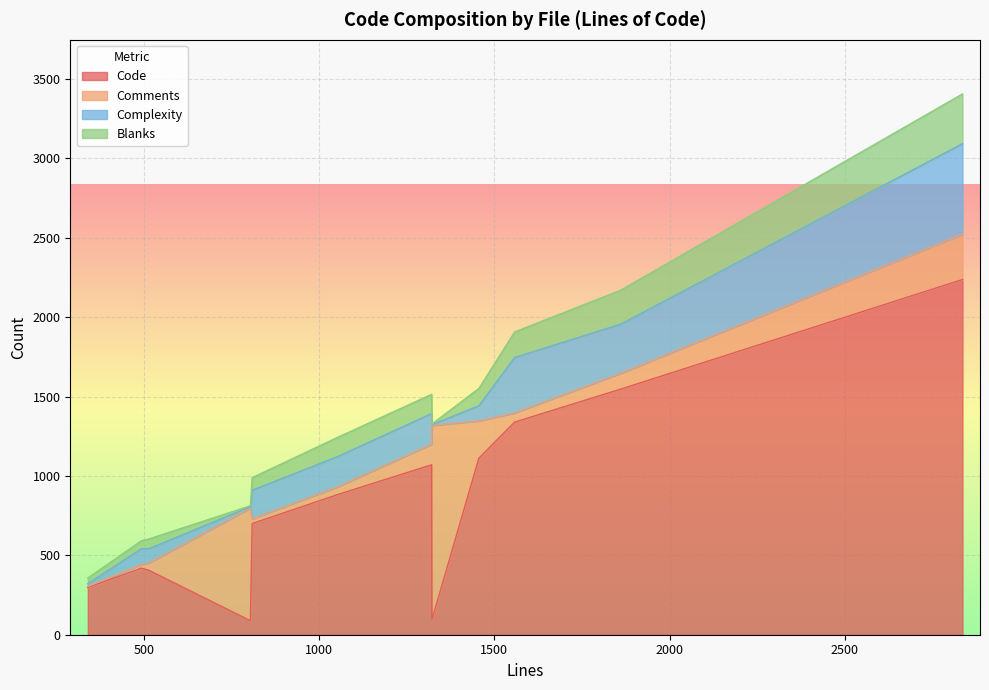

What is the maximum value for Code?

2237